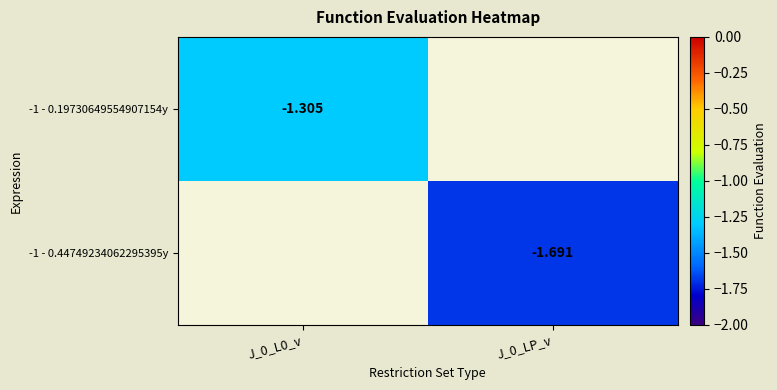

At which label does -1 - 0.19730649554907154y reach its minimum?

J_0_L0_v